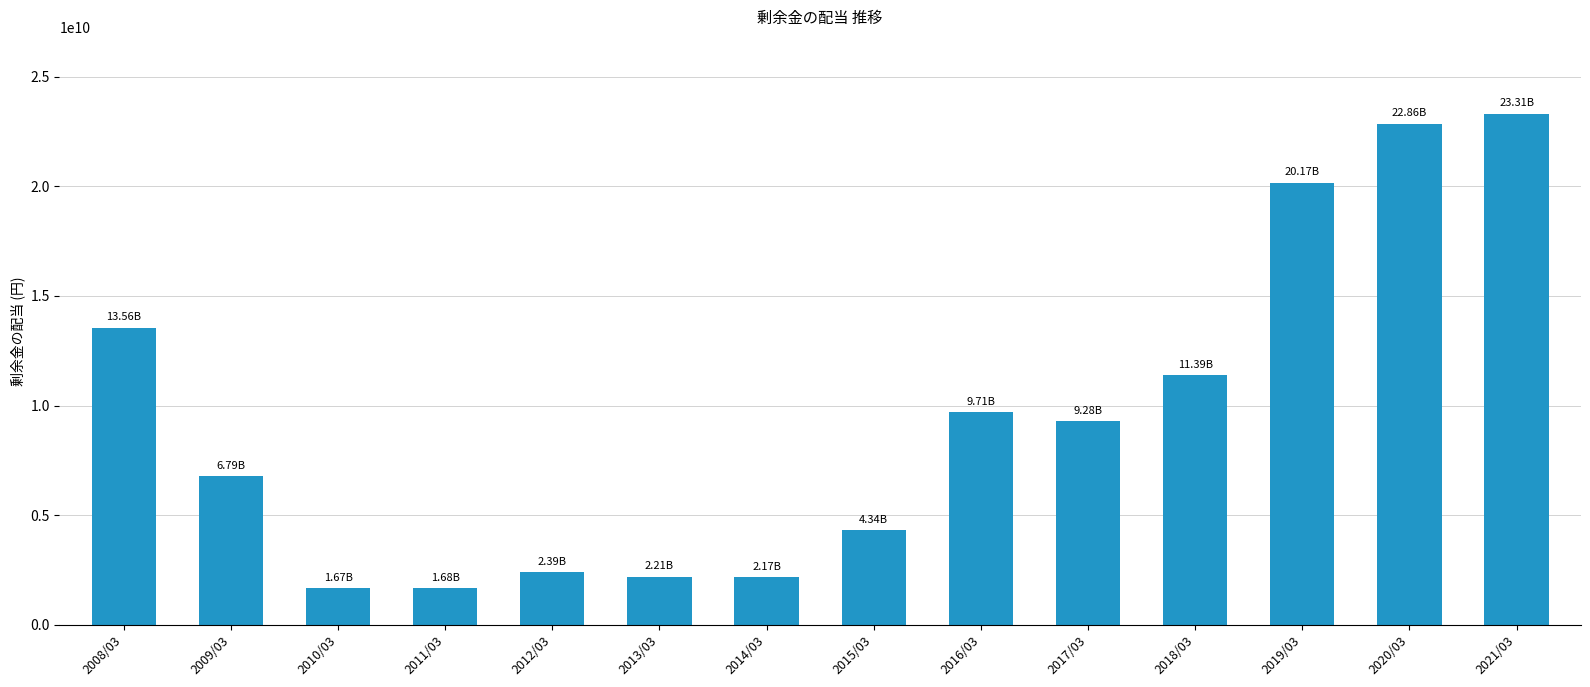

What is the sum of the values at 2018/03 and 2019/03?

31559000000